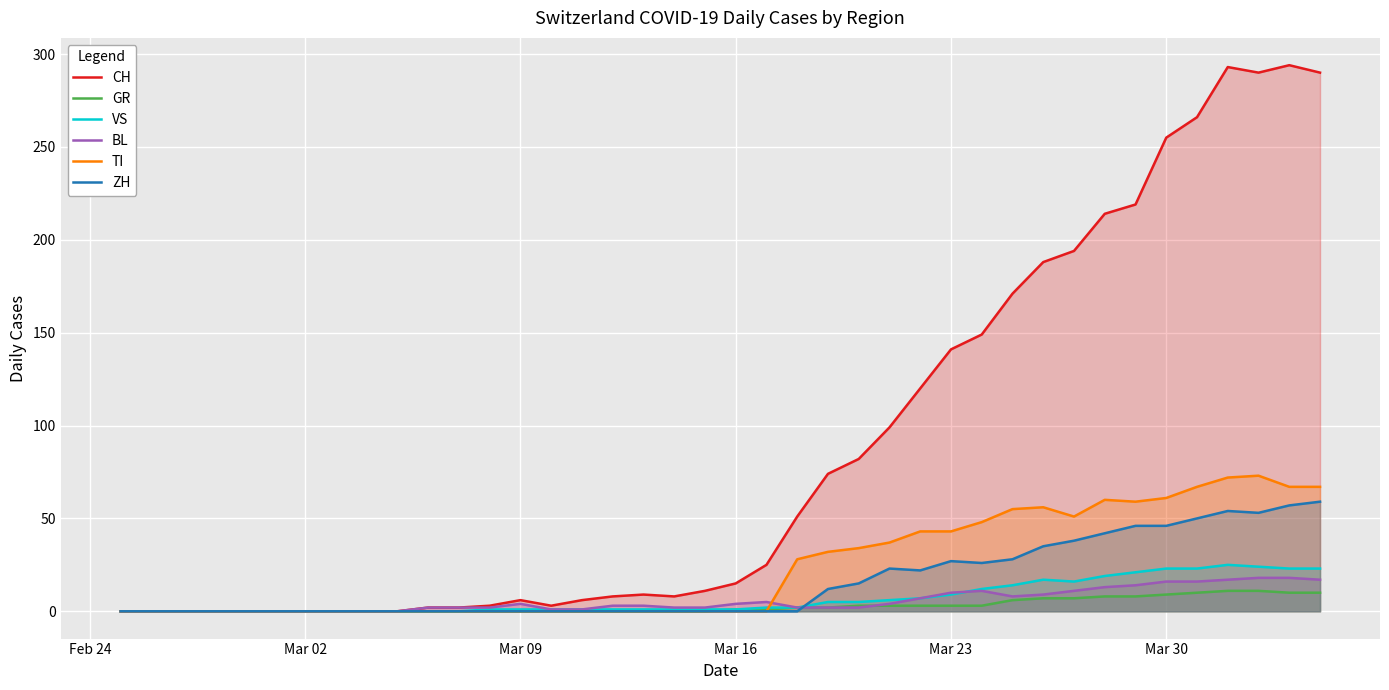

How many lines are shown in the chart?

6